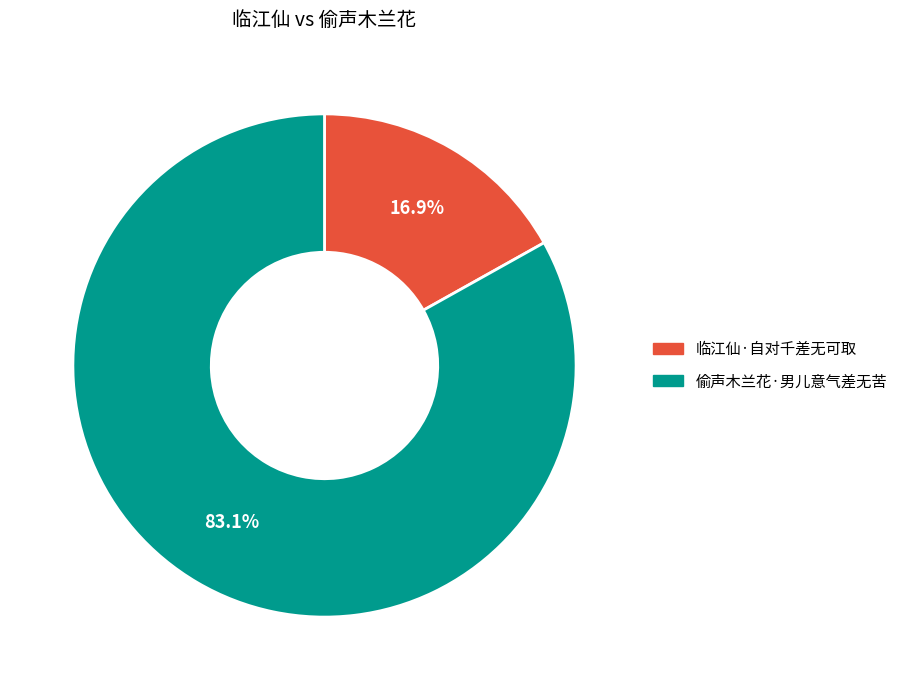

Which slice is the smallest?

临江仙·自对千差无可取